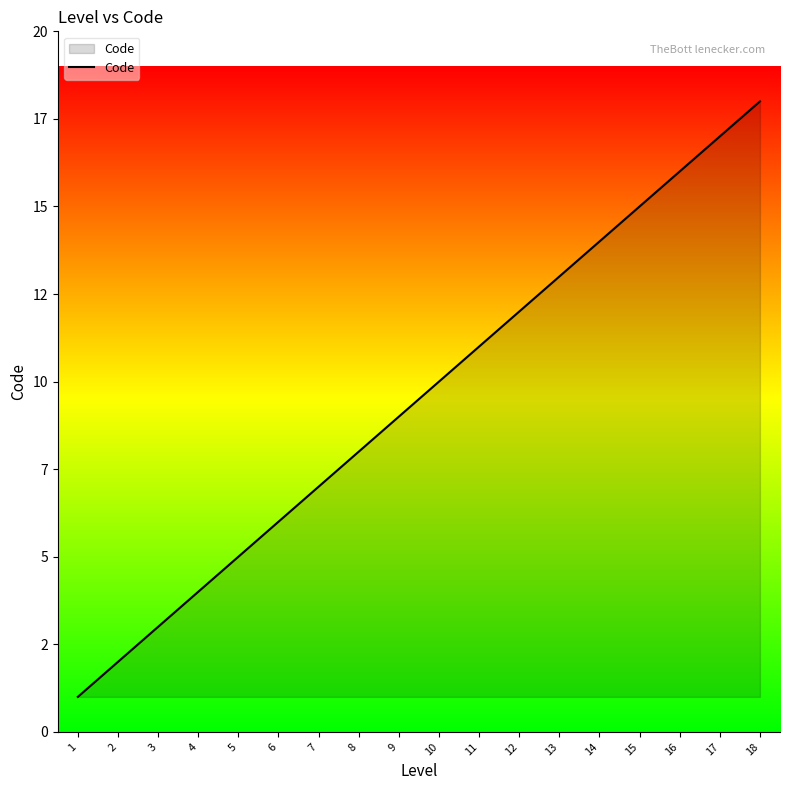

What is the average value?

10